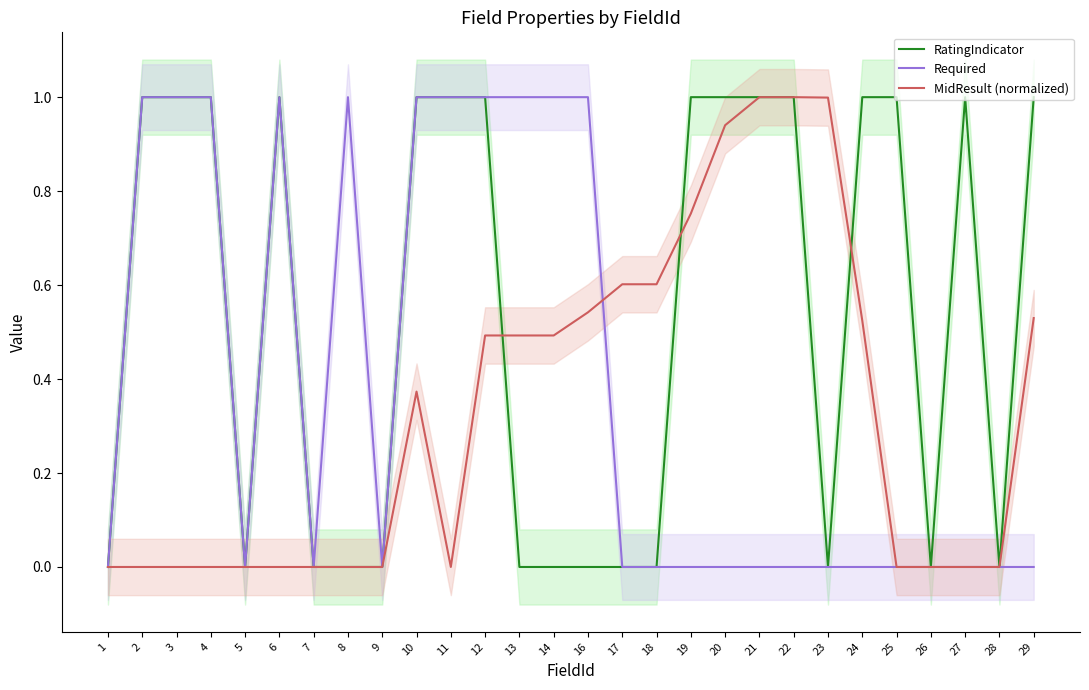

Is the value of Required at 4 greater than the value of RatingIndicator at 13?

Yes